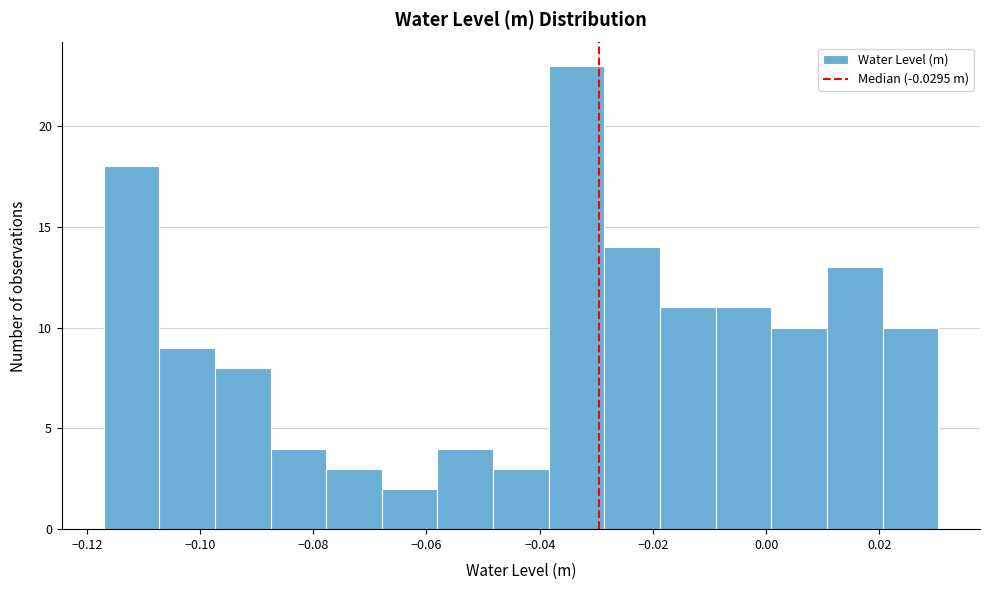

Over which range of the x-axis is the bar tallest?

-0.038 to -0.028